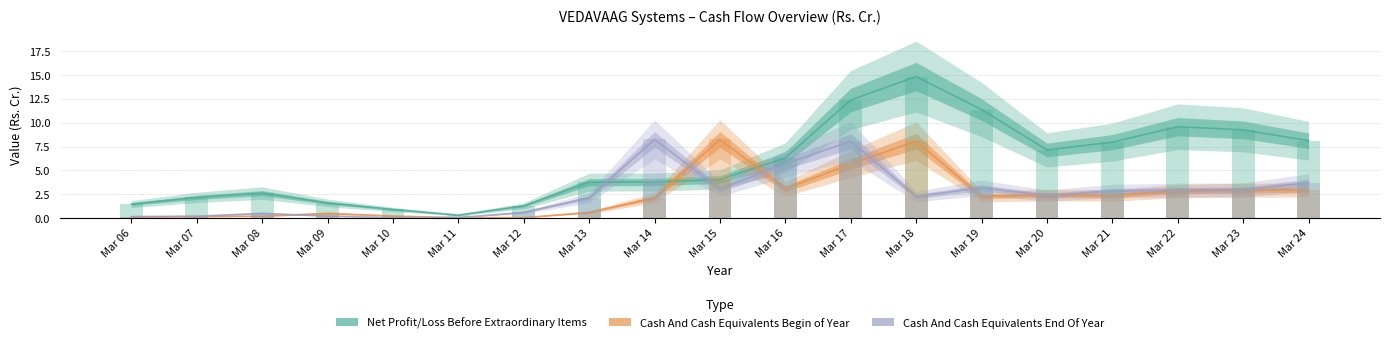

What are all the series names shown in the legend?

Net Profit/Loss Before Extraordinary Items, Cash And Cash Equivalents Begin of Year, Cash And Cash Equivalents End Of Year